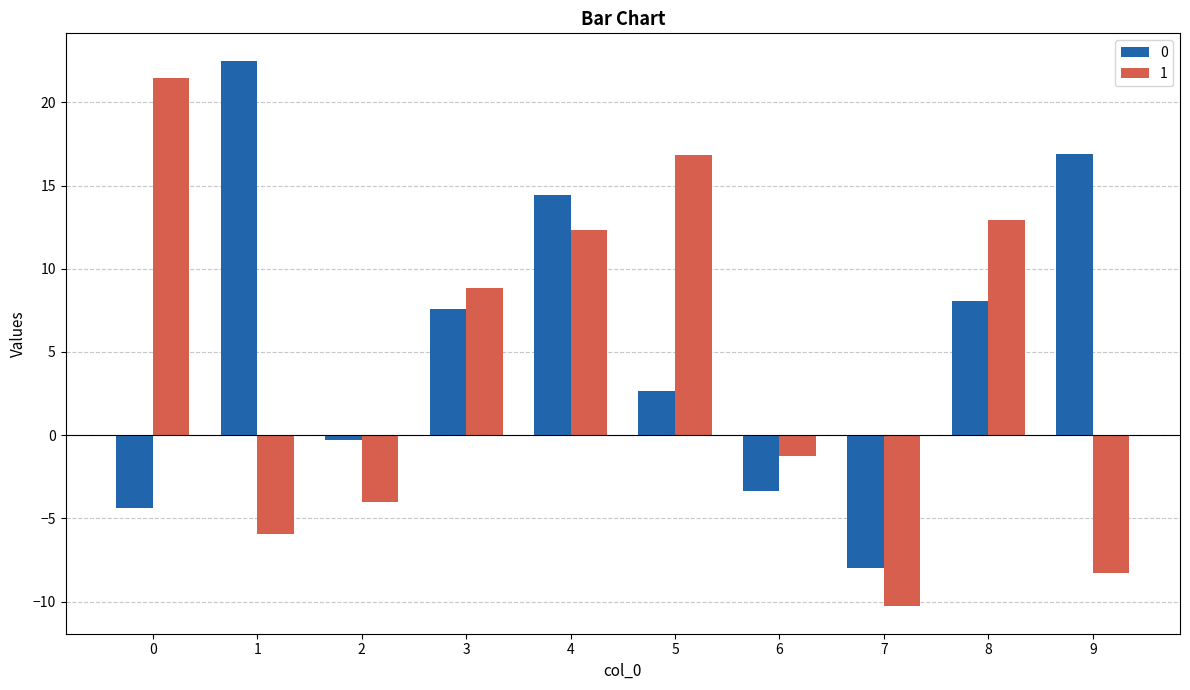

Reading left to right, list all the values displayed in this chart.

0: 0=-4.4	1=22.5	2=-0.3	3=7.6	4=14.5	5=2.7	6=-3.4	7=-8.0	8=8.1	9=16.9
1: 0=21.5	1=-6.0	2=-4.0	3=8.9	4=12.3	5=16.8	6=-1.2	7=-10.3	8=12.9	9=-8.3